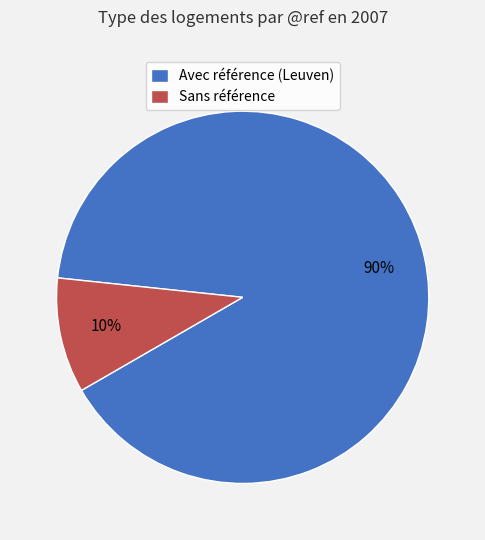

Do Sans référence and Avec référence (Leuven) together represent more than half of the pie?

Yes